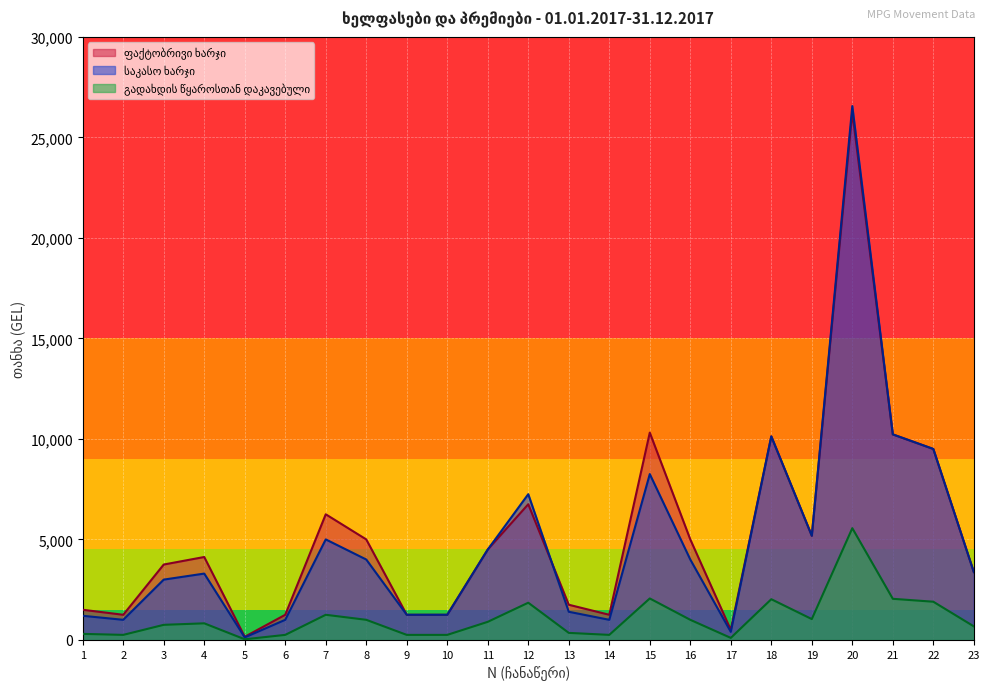

Is it true that საკასო ხარჯი equals 14879.0 at 22?

False